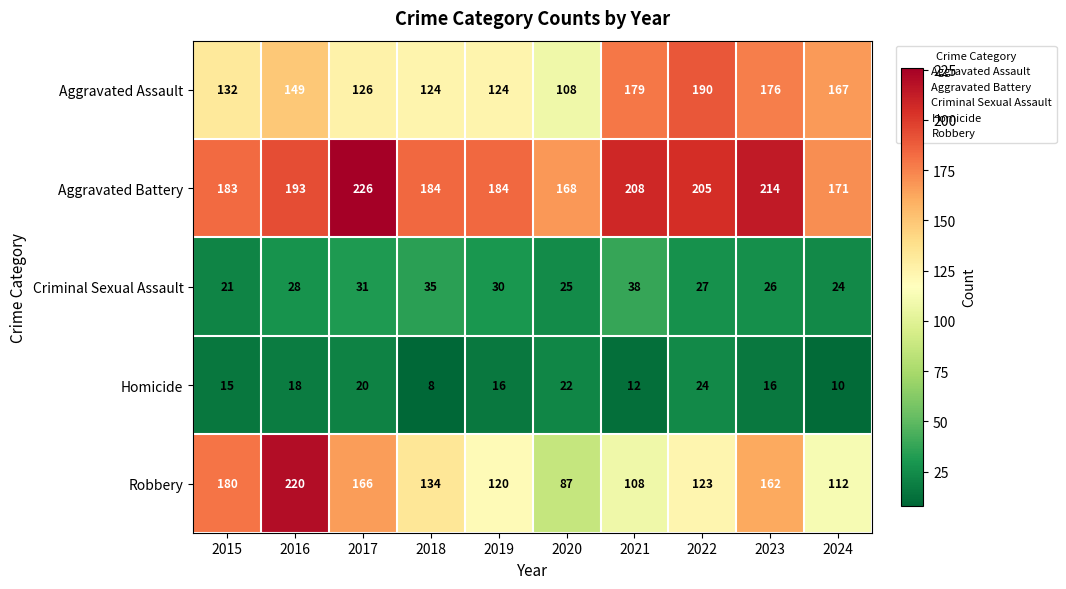

What is the total value across all series at 2019?

474